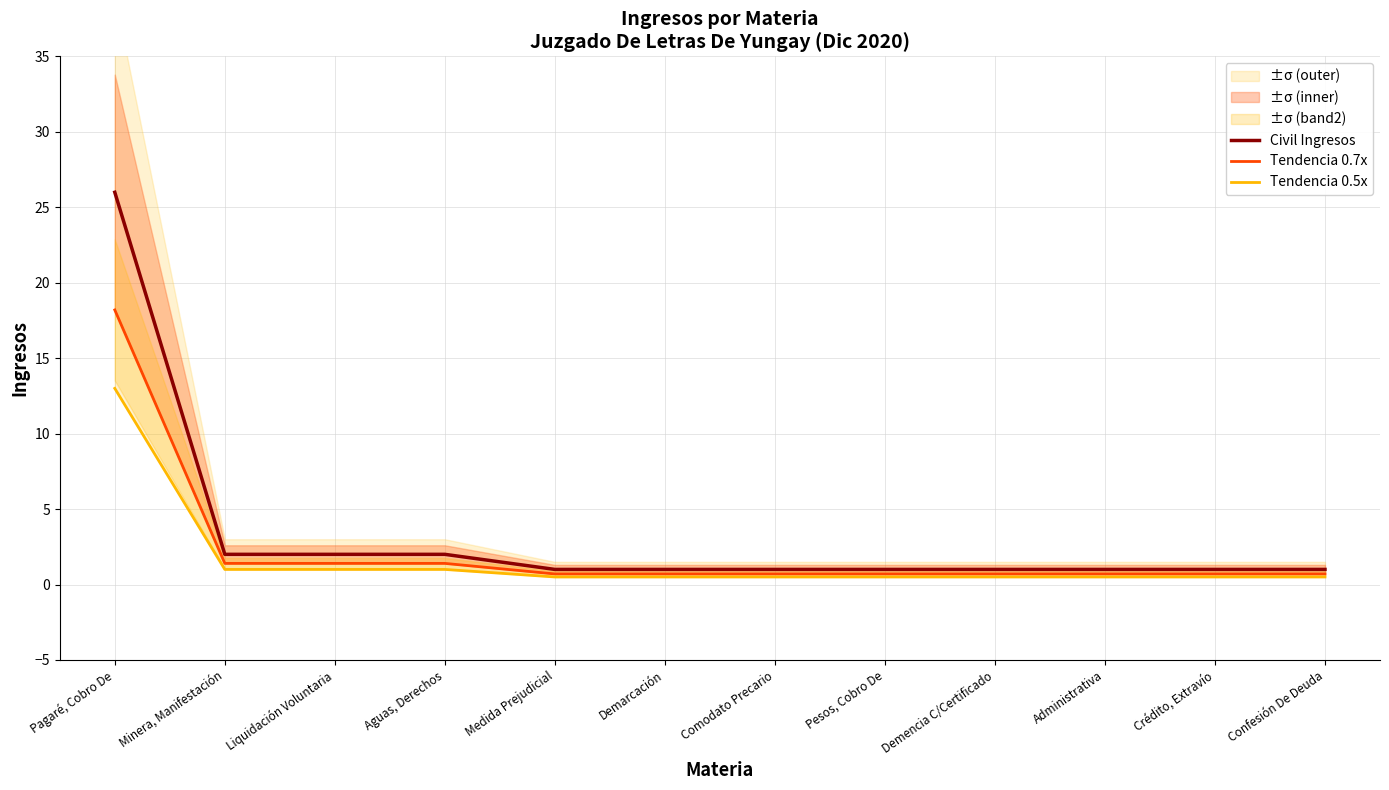

What is the label of the 6th point from the right?

Comodato Precario